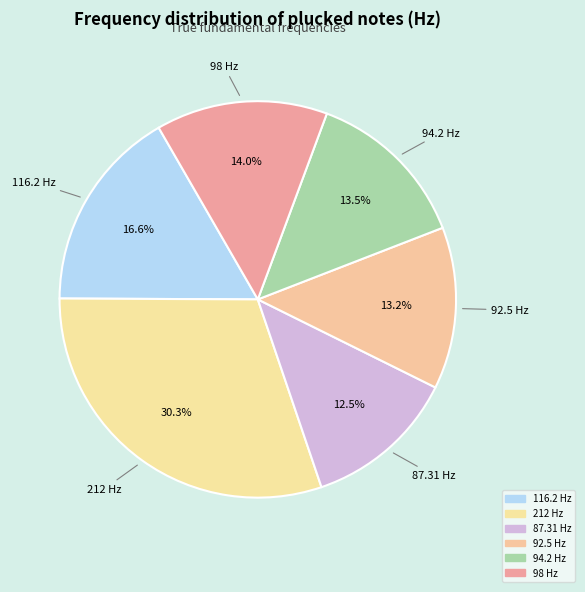

What is the smallest slice in the pie chart?

87.31 Hz